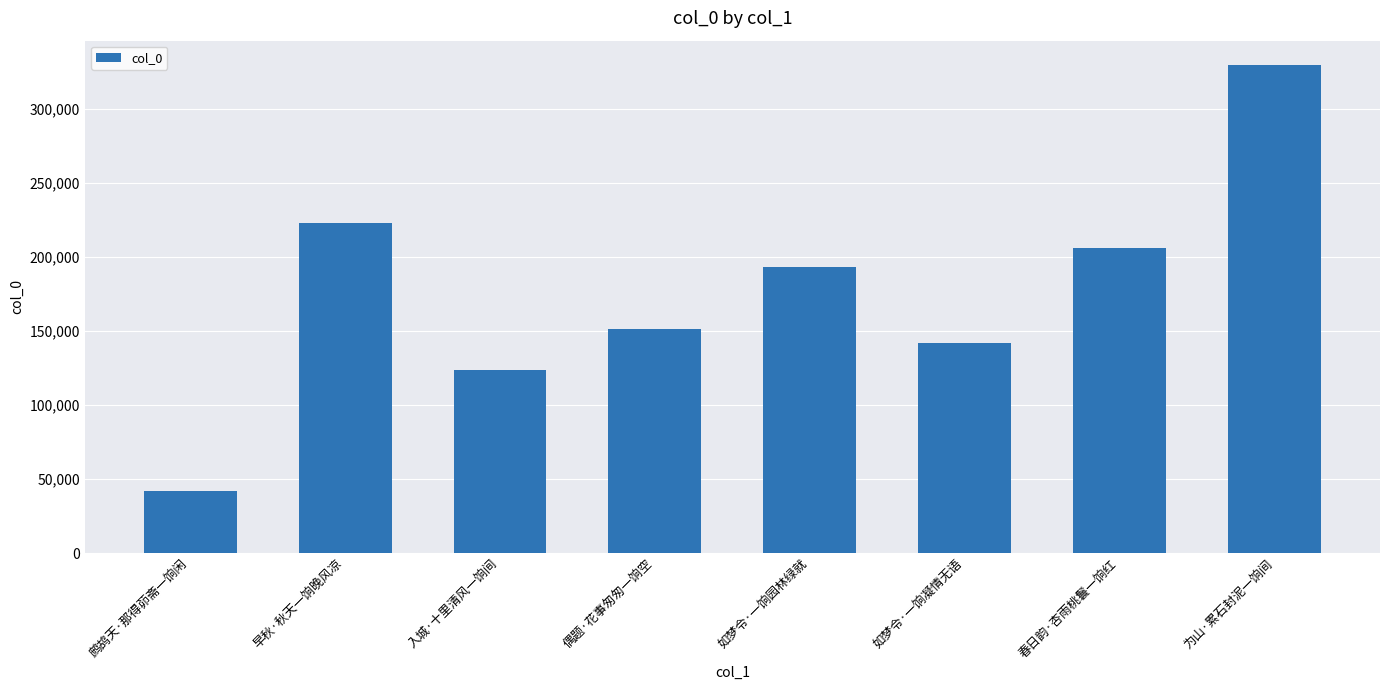

What is the smallest value displayed?

41829